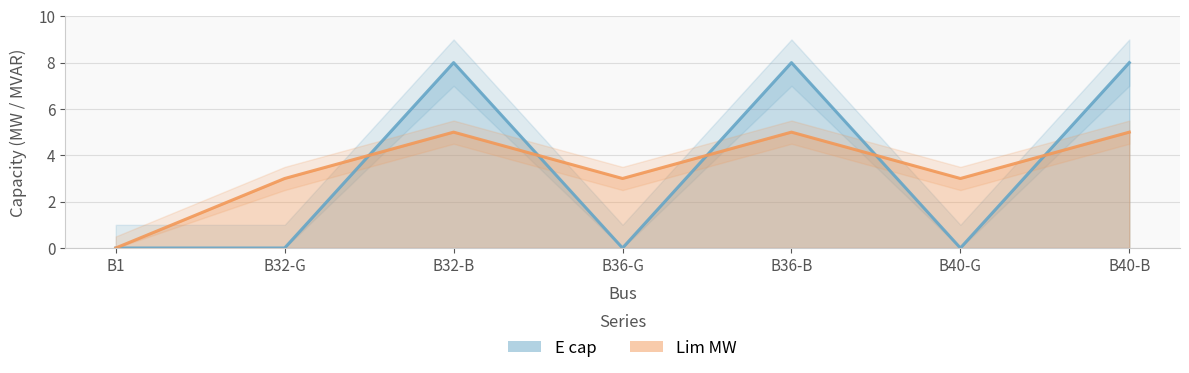

What is the average value of the Lim MW series?

3